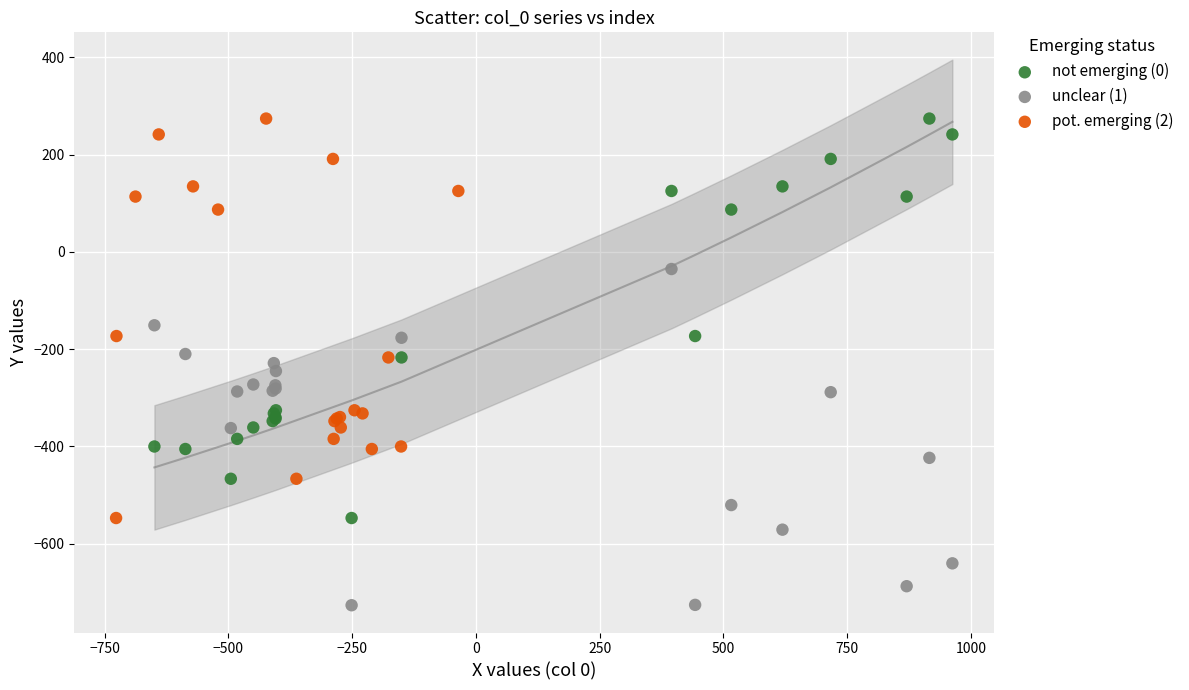

Which series reaches the minimum Y coordinate?

unclear (1)